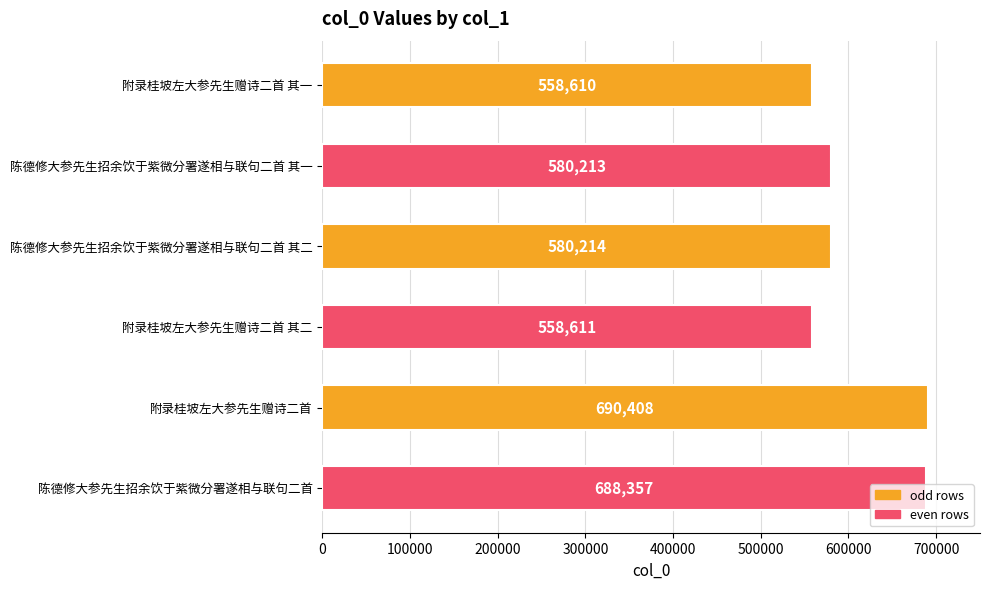

What position from the bottom is 陈德修大参先生招余饮于紫微分署遂相与联句二首 其二?

4